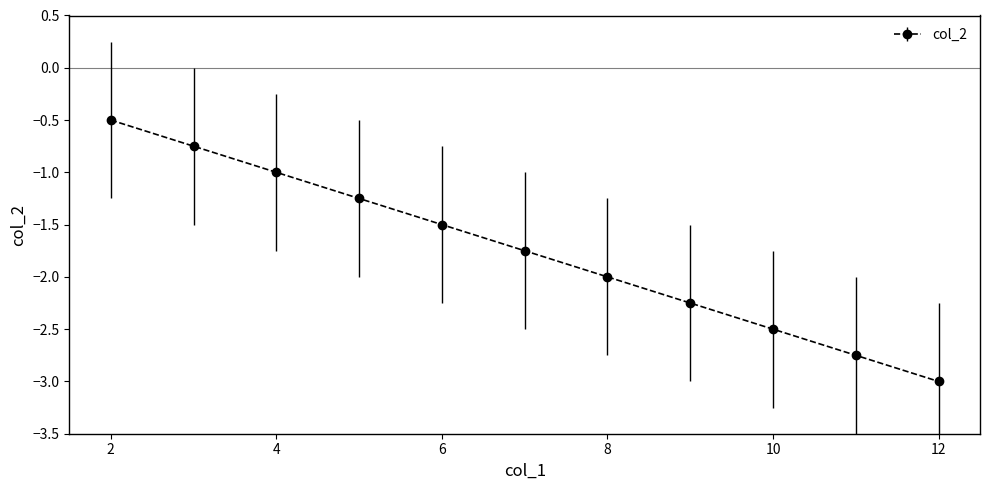

How many distinct data groups are displayed?

1